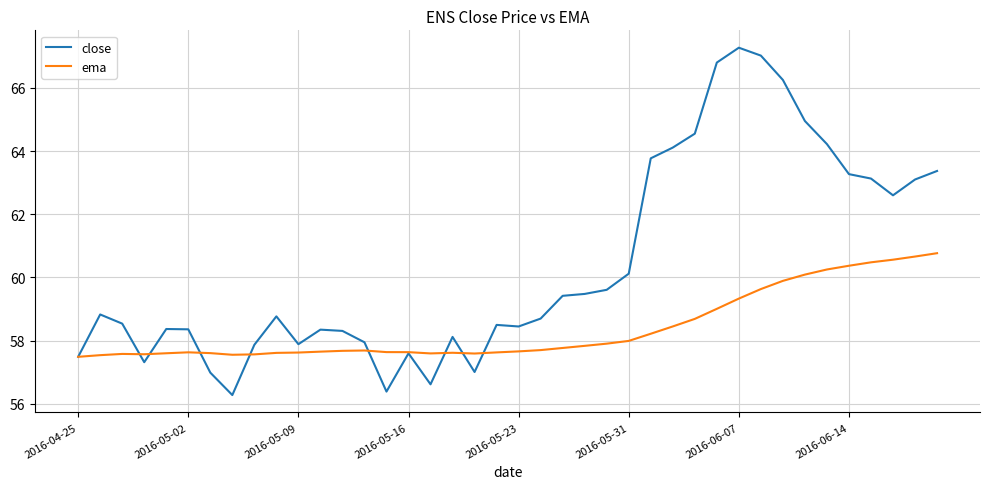

What is the greatest value displayed?

67.3